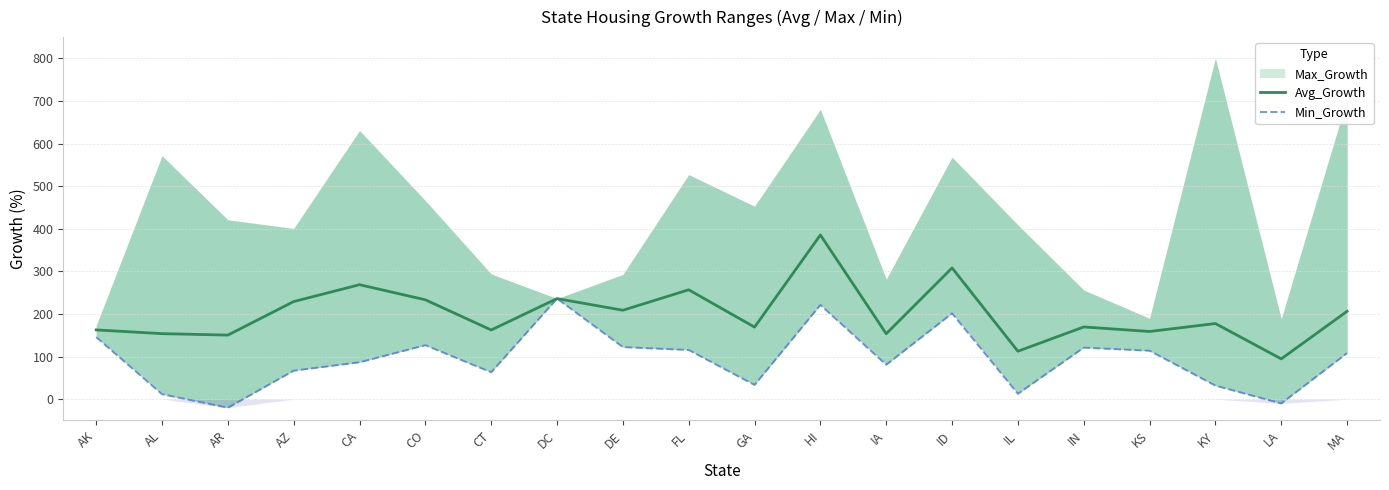

Which category has the highest value in the Min_Growth series?

DC